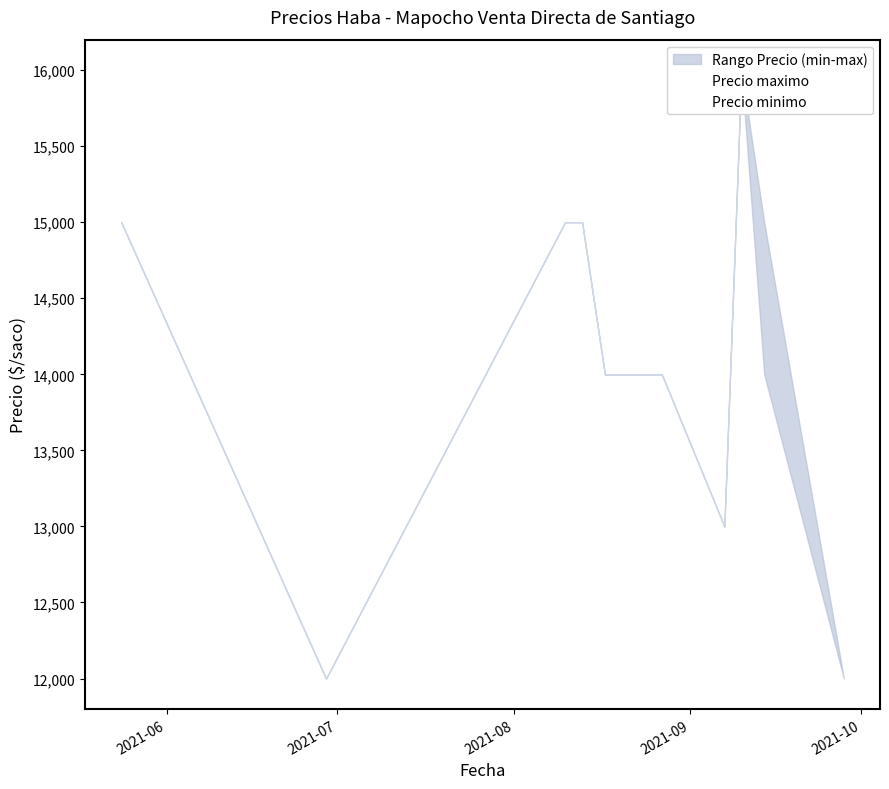

What is the value of the Precio minimo point at the 4th from the left?

15000